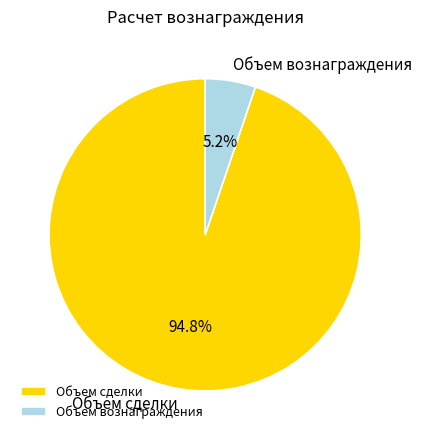

To the nearest percent, what is the combined percentage of Объем сделки and Объем вознаграждения?

100%